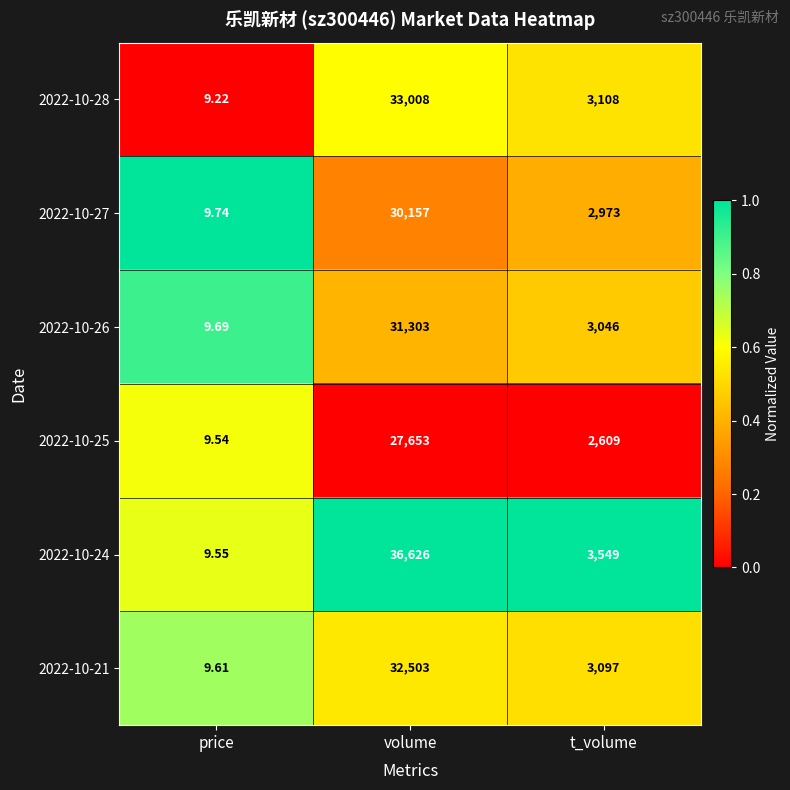

At which label does 2022-10-27 reach its minimum?

price